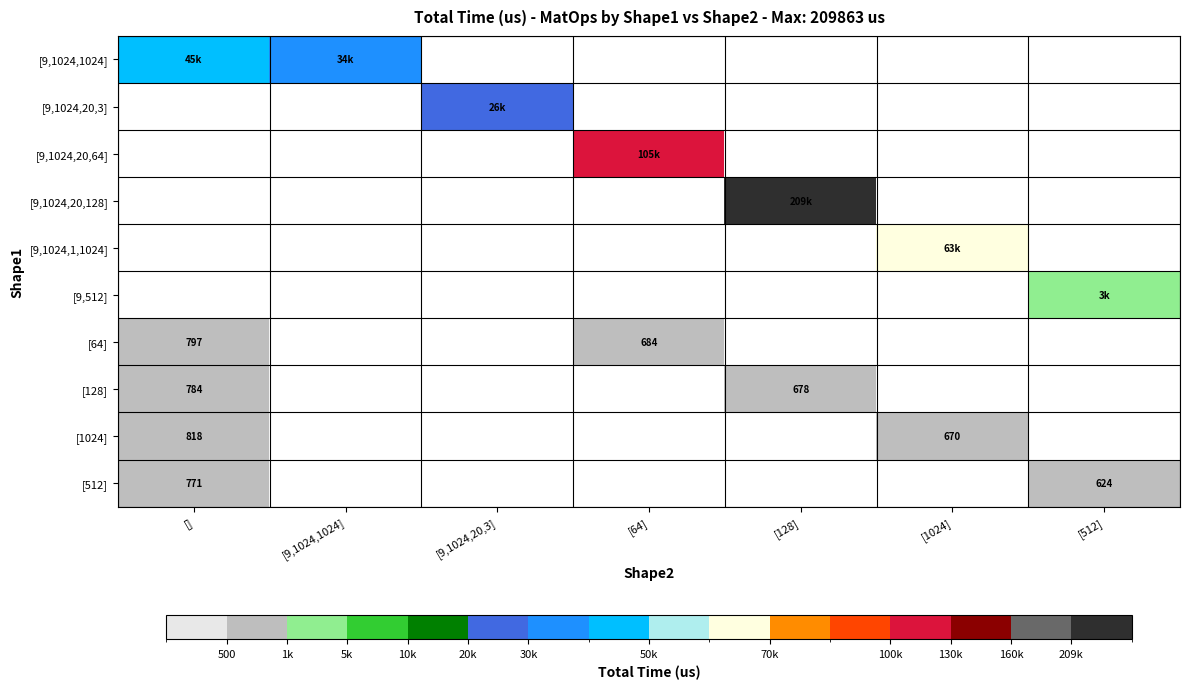

Is the value of [128] at [128] greater than the value of [512] at []?

No